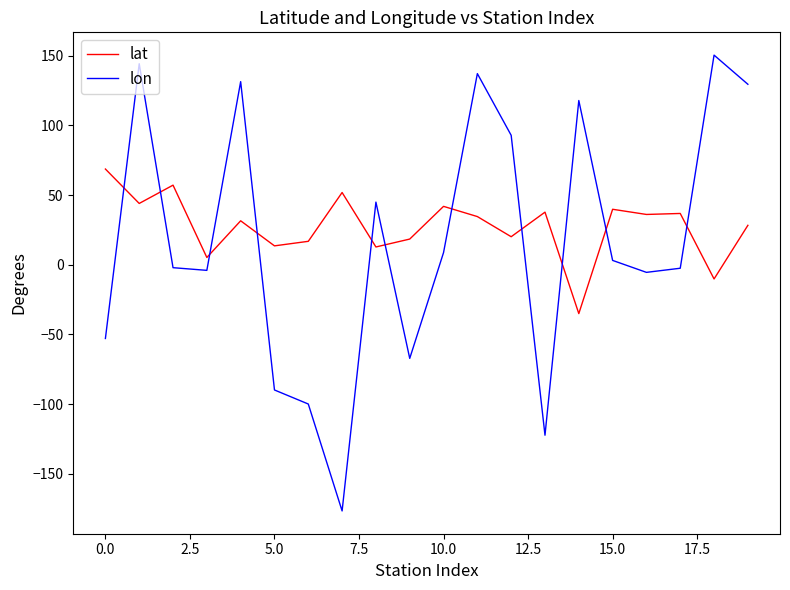

How many intersections are there between lon and lat?

11